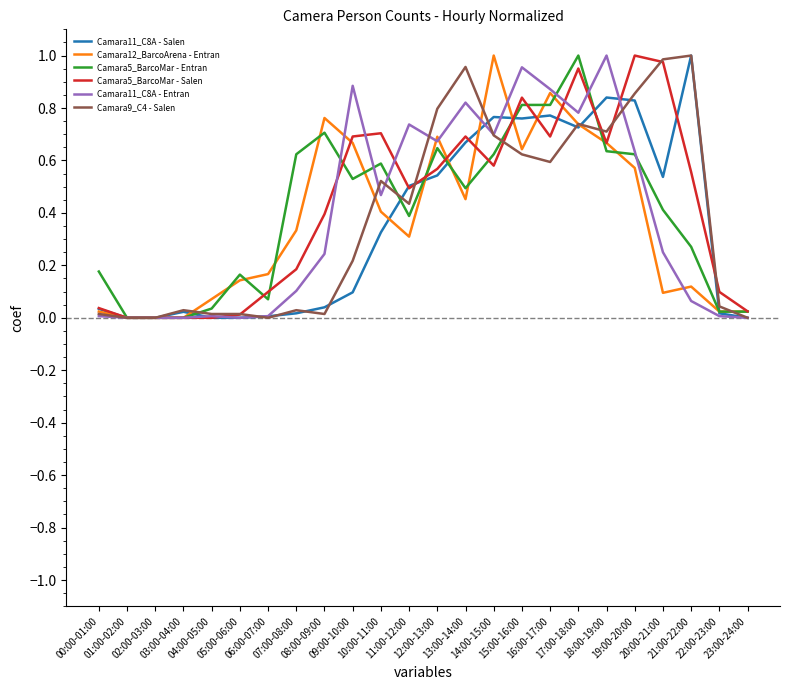

At which label is Camara9_C4 - Salen closest to 0?

01:00-02:00